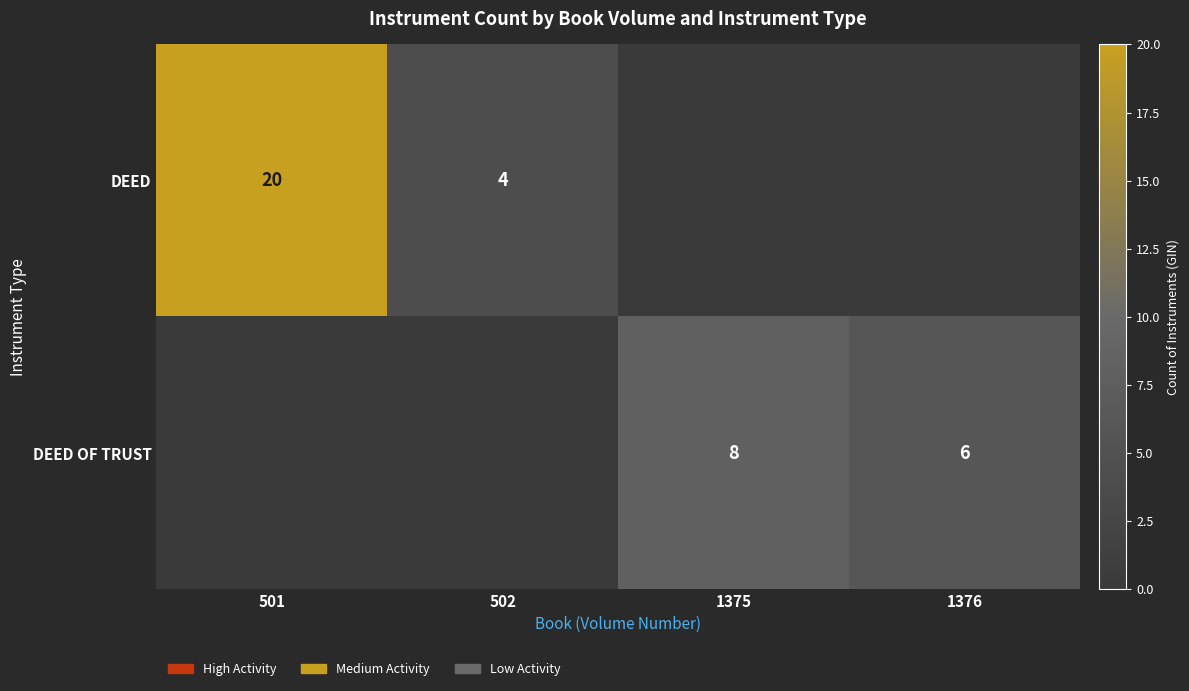

Is it true that DEED OF TRUST equals 6 at 1376?

True